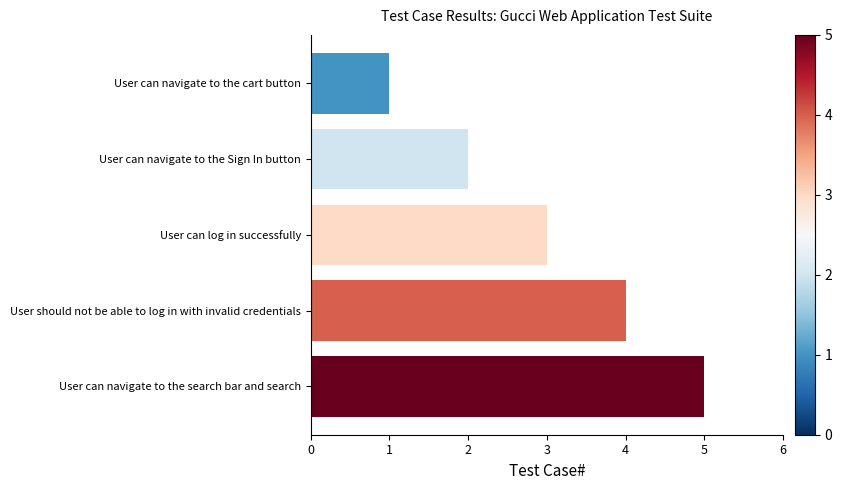

Rank the categories by value from lowest to highest.

User can navigate to the cart button, User can navigate to the Sign In button, User can log in successfully, User should not be able to log in with invalid credentials, User can navigate to the search bar and search